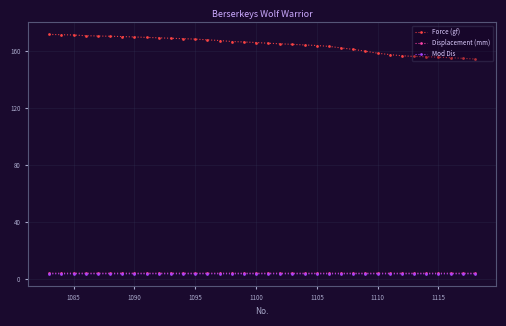

Which series has the largest range (max minus min)?

Force (gf)